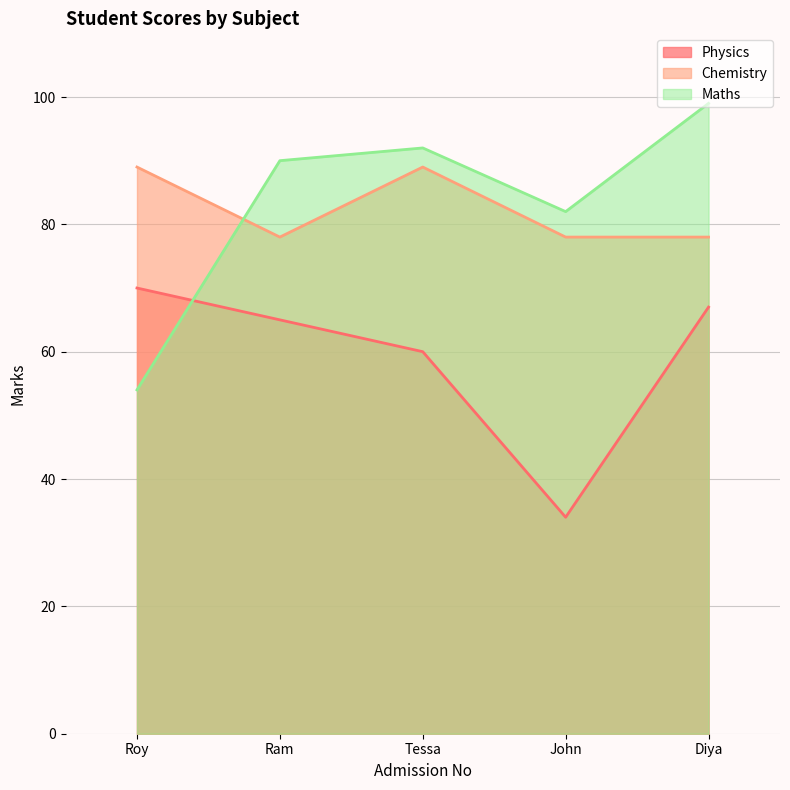

Reading left to right, list all the values displayed in this chart.

Physics: 70	65	60	34	67
Chemistry: 89	78	89	78	78
Maths: 54	90	92	82	99